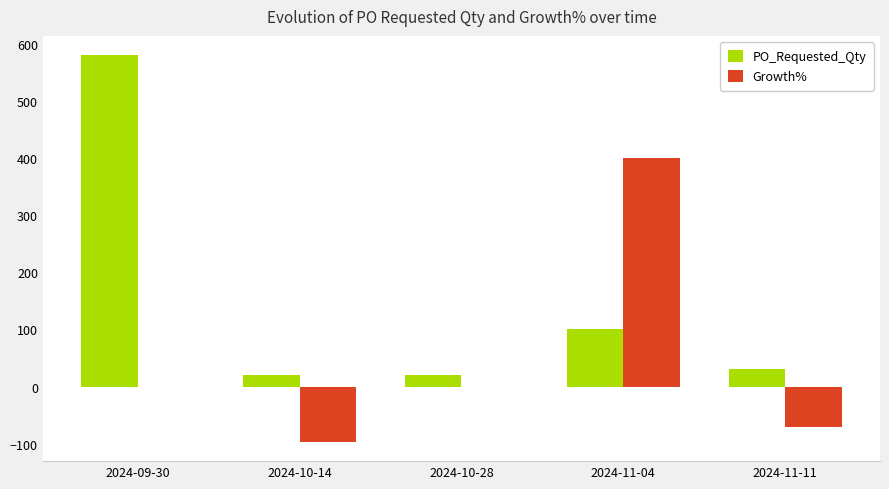

What is the approximate value of Growth% at 2024-11-11?

-70.0